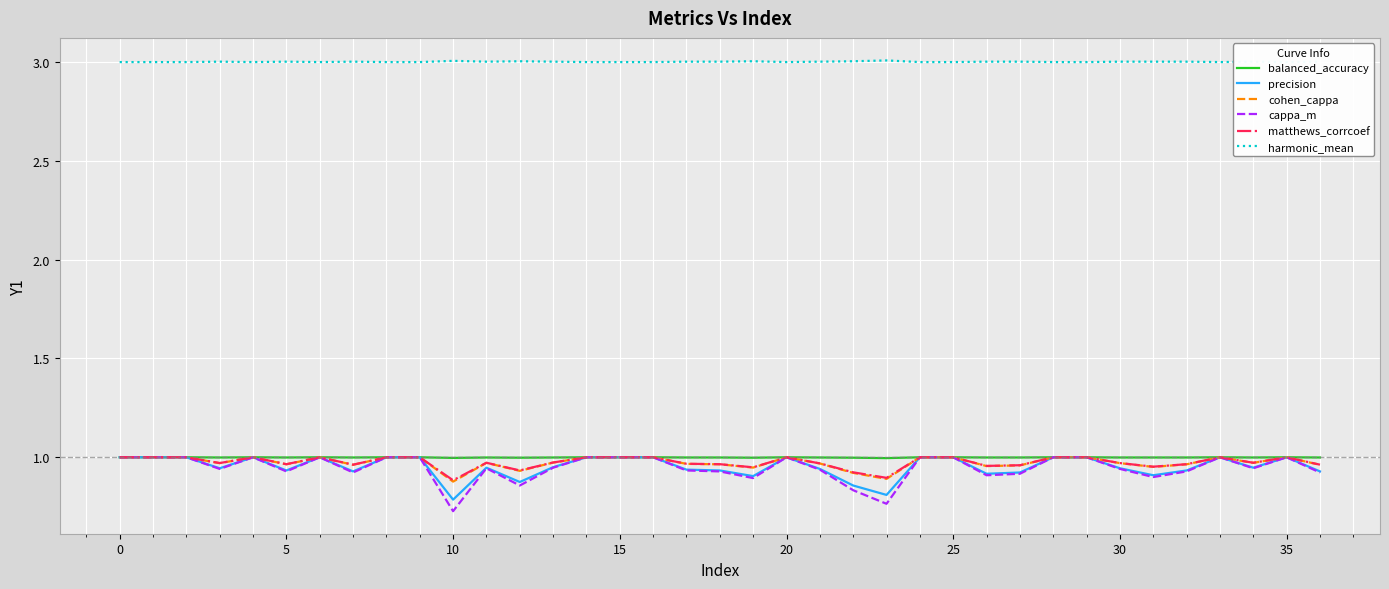

True or false: balanced_accuracy has a value of 0.6 at 25.

False